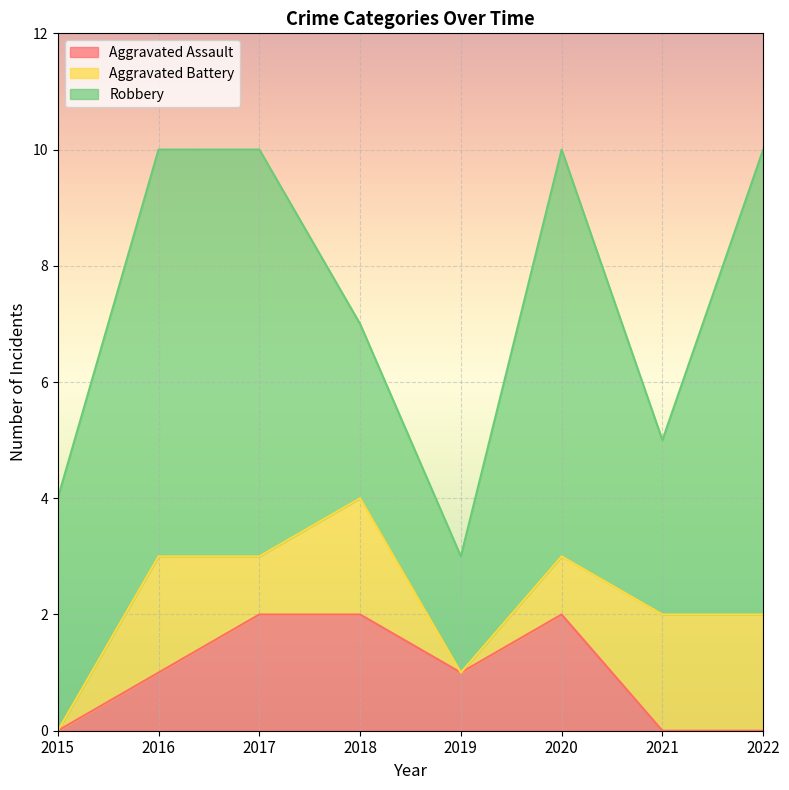

What is the spread (max minus min) of values at 2017?

6